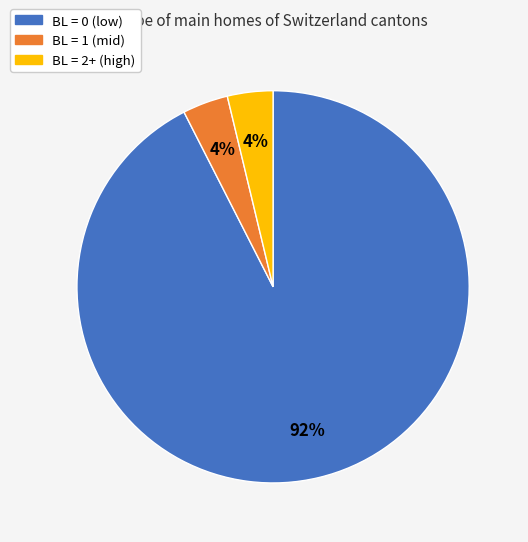

Is there a majority slice in this chart?

Yes